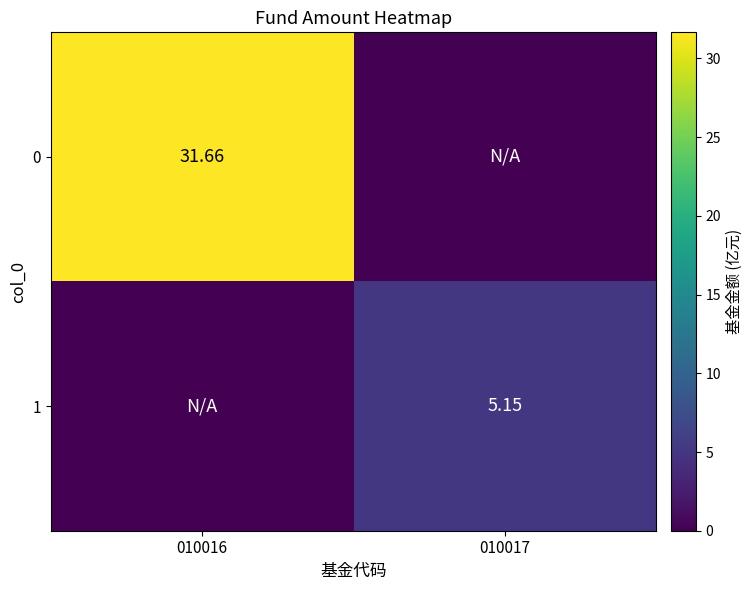

At which category is the sum across all series the highest?

010016